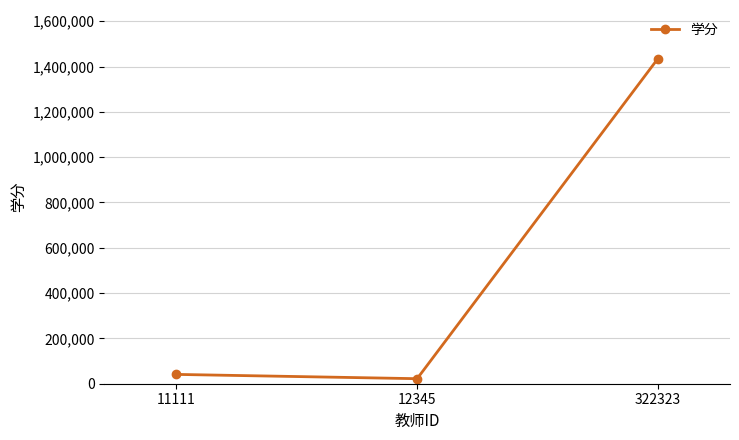

What is the value of the 3rd point from the left?

1434377